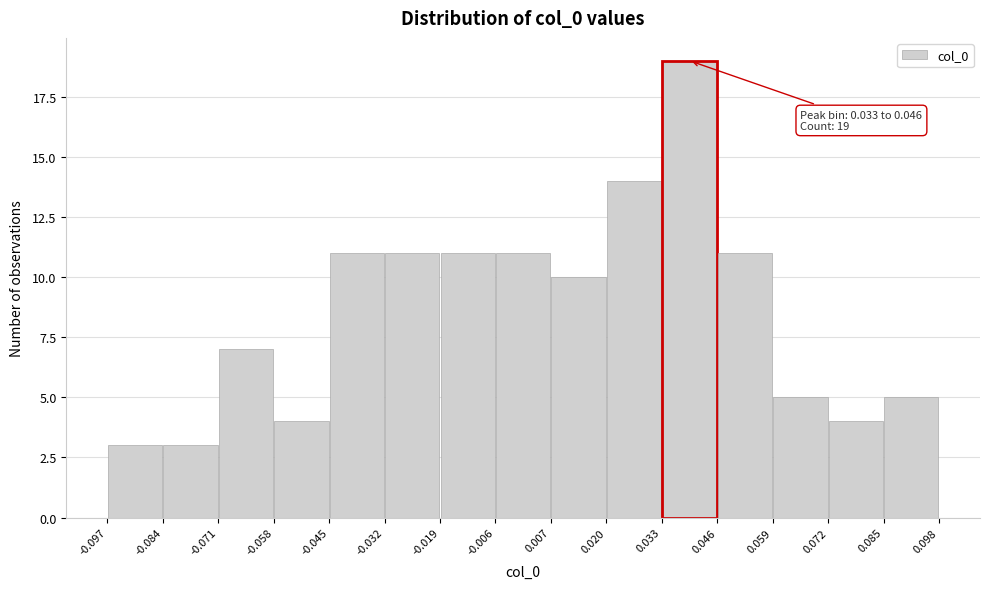

Which range on the x-axis has the tallest bar?

0.033 to 0.046